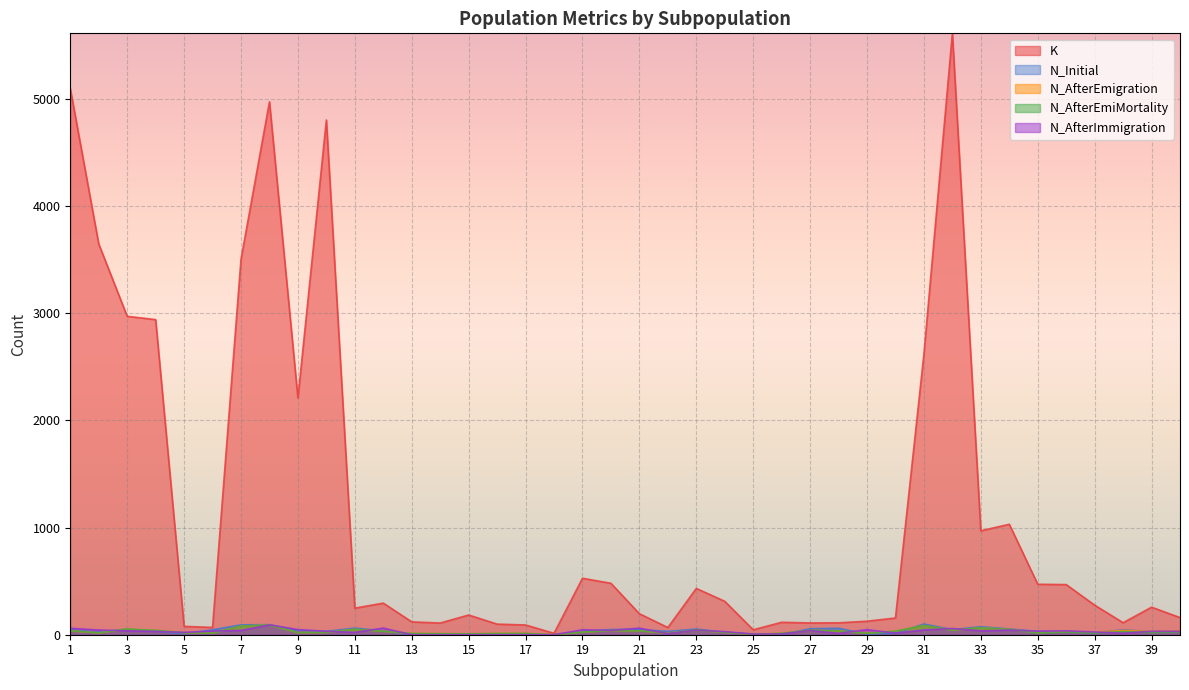

What is the total value across all series at 9?

2336